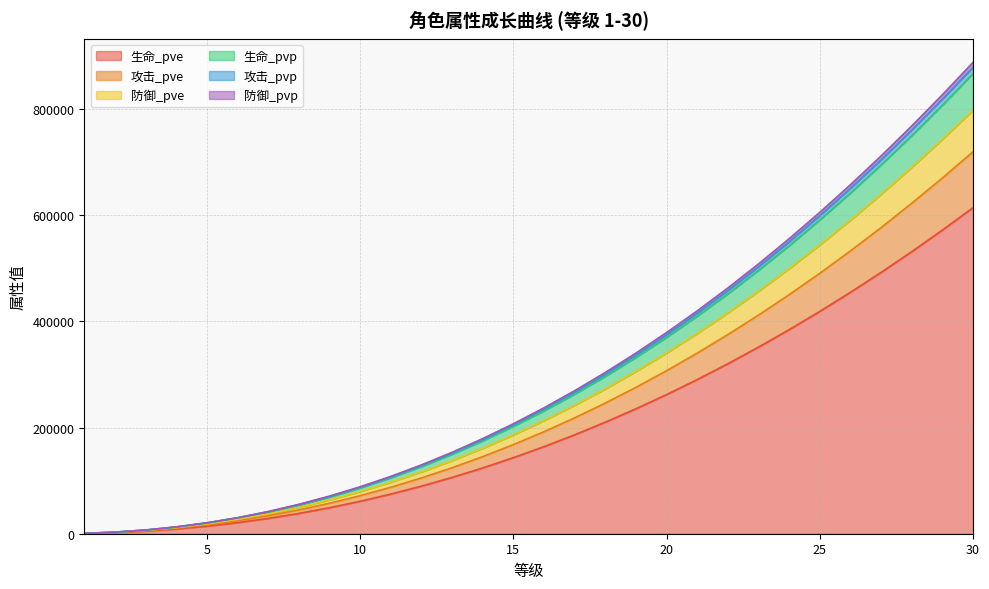

What is the highest value of the 生命_pve series?

613994